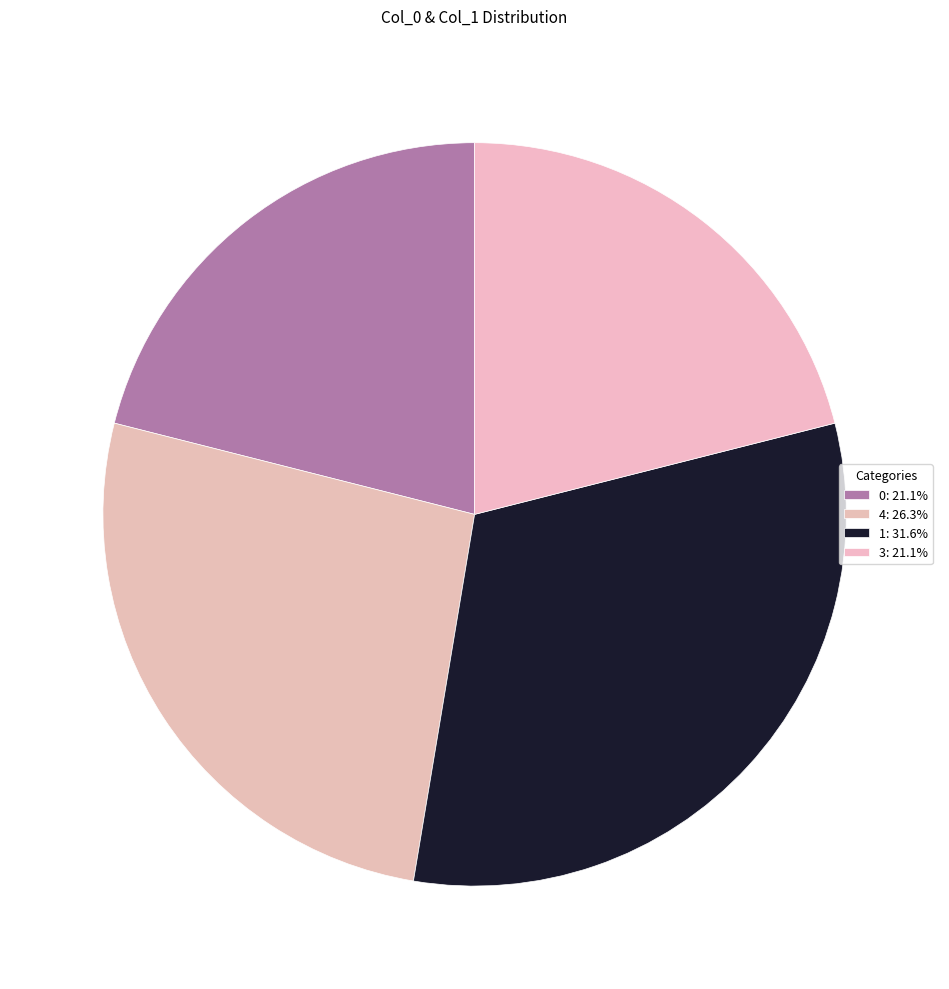

Count the number of slices in the pie.

4